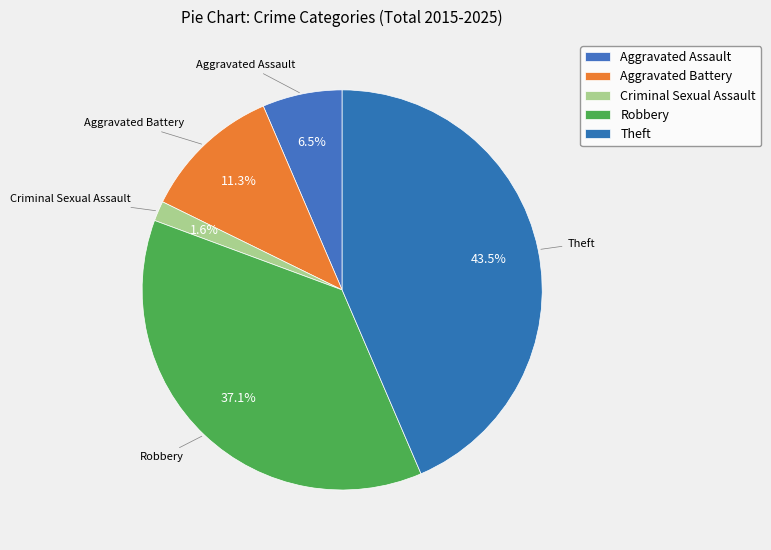

Is there any slice that represents more than half of the pie?

No